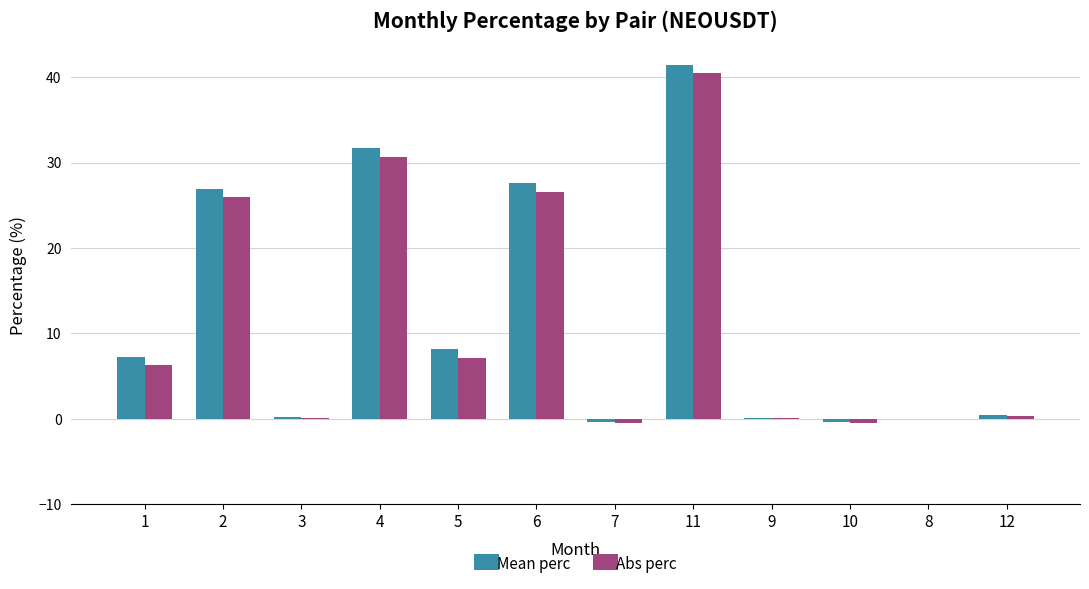

The value of Abs perc at 11 is 72.0. True or false?

False